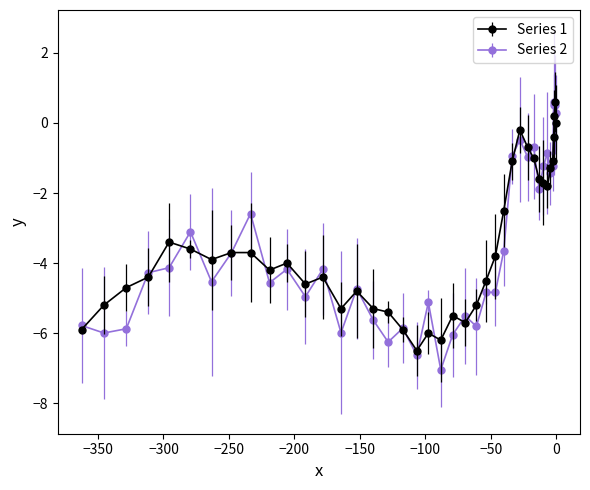

What is the average value?

-3.5